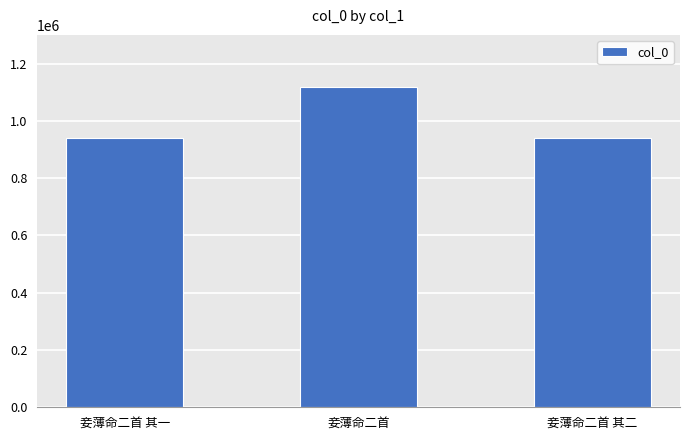

At which category does the chart reach its peak across all series?

妾薄命二首